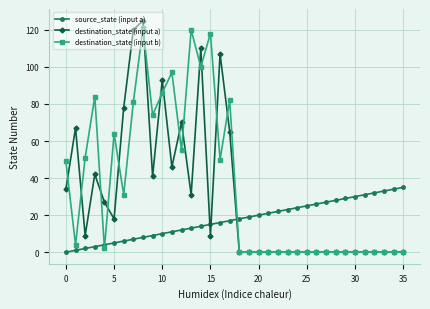

True or false: destination_state (input a) has more than 1 points higher than both neighbors.

True